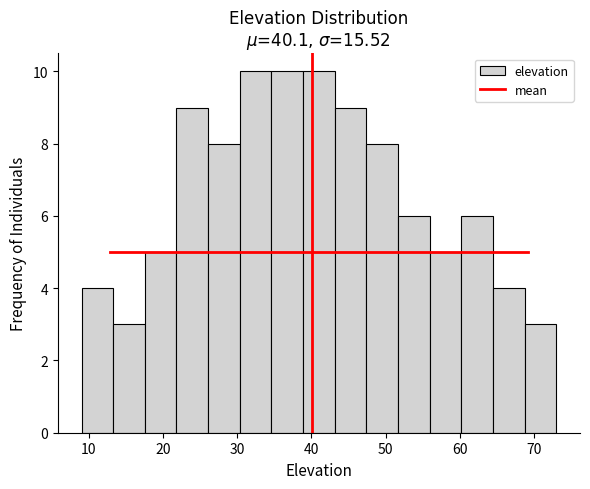

Reading left to right, list every bar in this chart as the range it spans on the x-axis followed by its height. Neither the bar edges nor the heights are printed on the chart, so give them approximately, as read against the axes.

9 to 13: 4
13 to 18: 3
18 to 22: 5
22 to 26: 9
26 to 30: 8
30 to 35: 10
35 to 39: 10
39 to 43: 10
43 to 47: 9
47 to 52: 8
52 to 56: 6
56 to 60: 5
60 to 64: 6
64 to 69: 4
69 to 73: 3